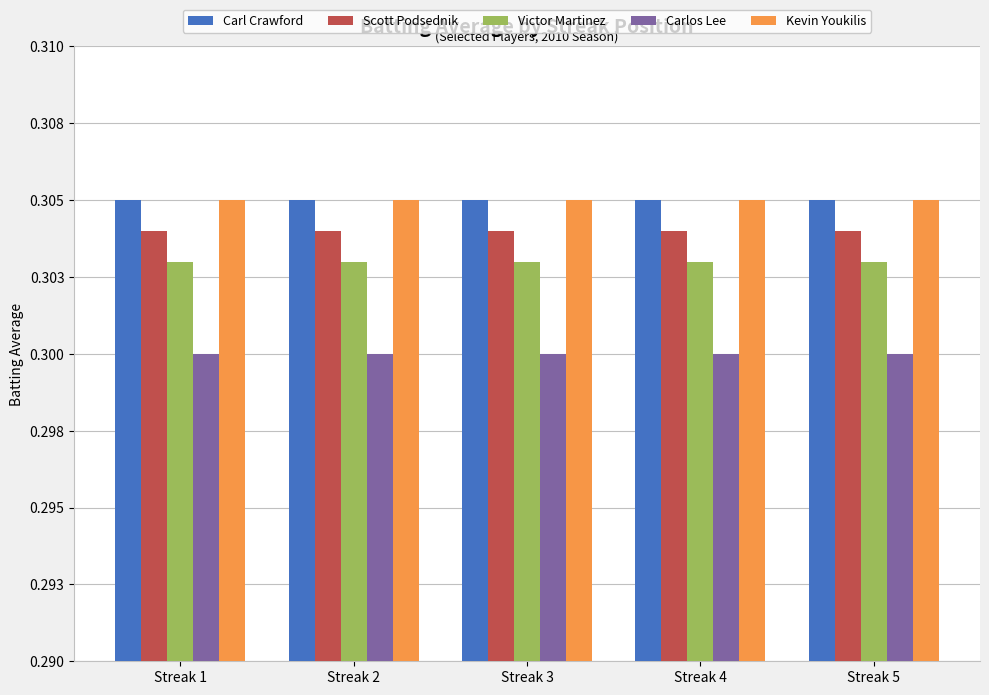

True or false: Victor Martinez has a value of 0.3 at Streak 3.

True